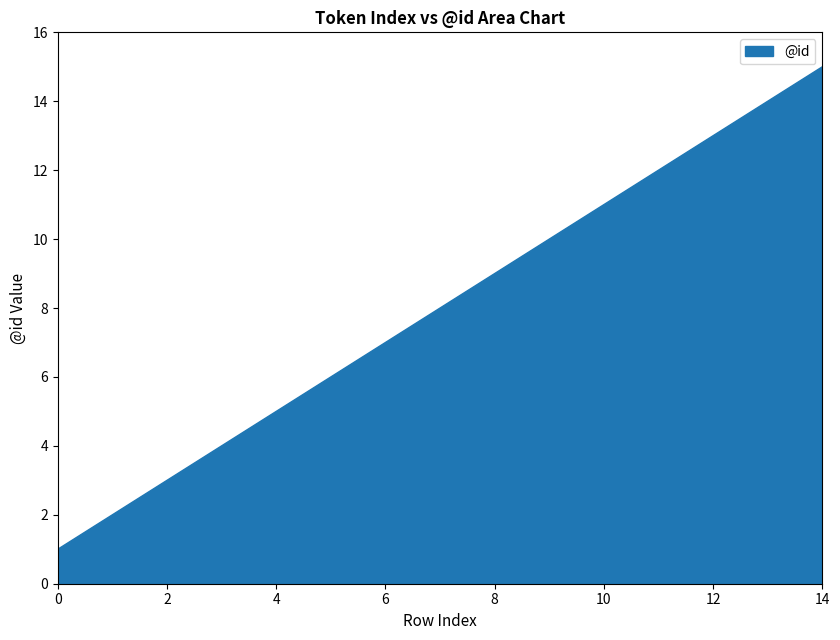

Does the chart have visible grid lines?

No